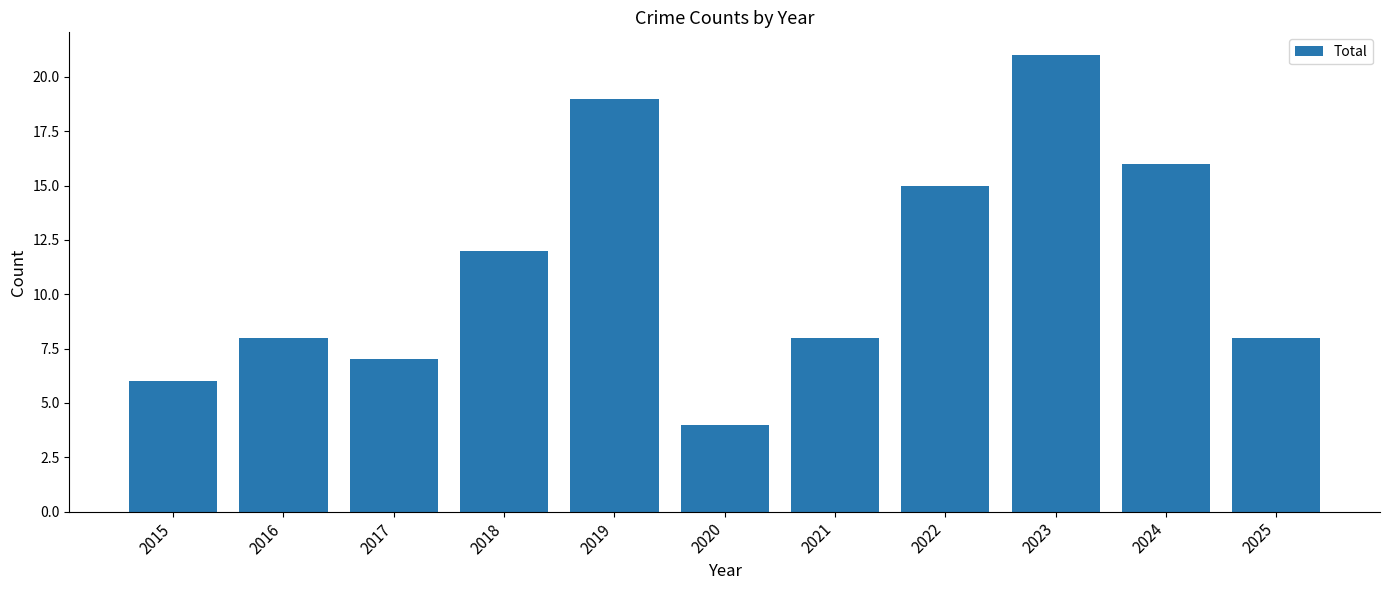

True or false: the data shows 4 at 2016.

False